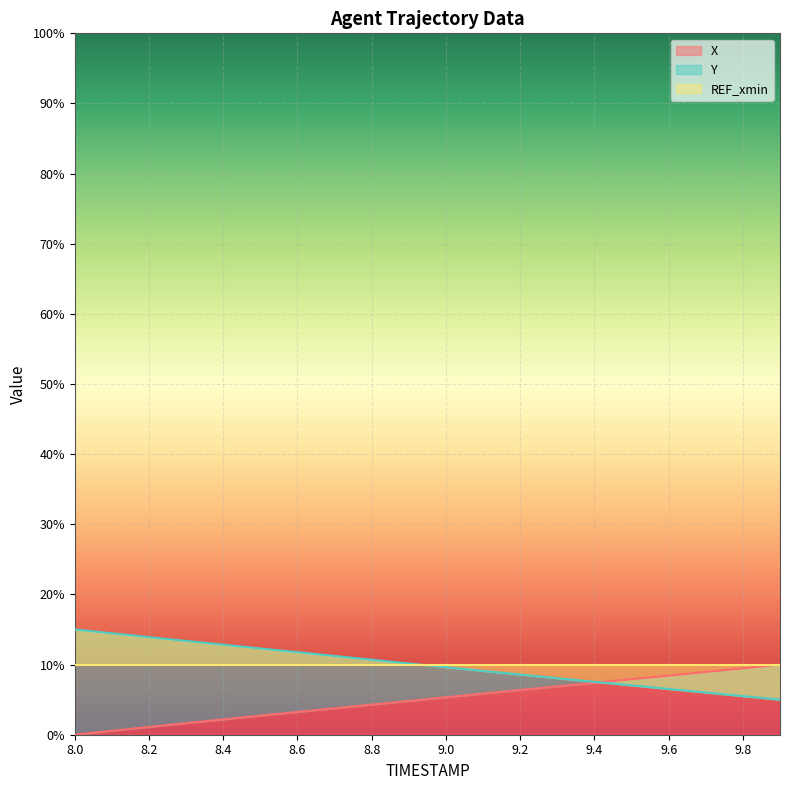

True or false: X has a value of 12.6 at 9.4.

False